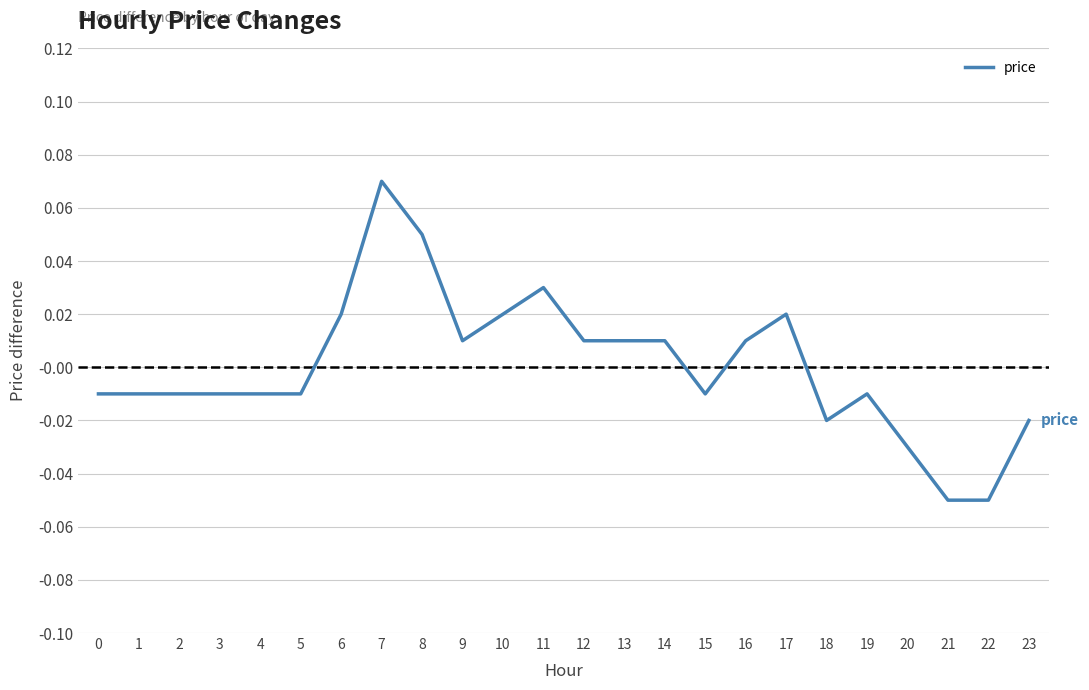

Between 12 and 17, which is larger?

17